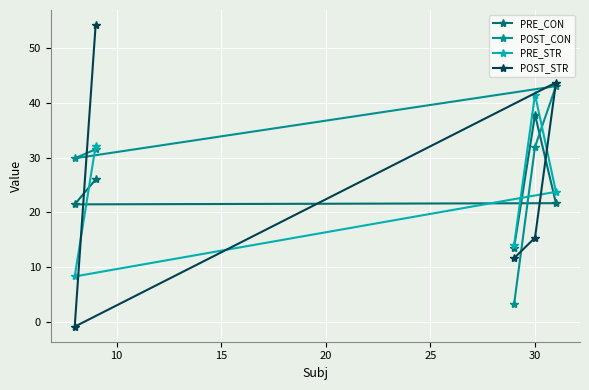

What is the maximum value for PRE_CON?

37.9